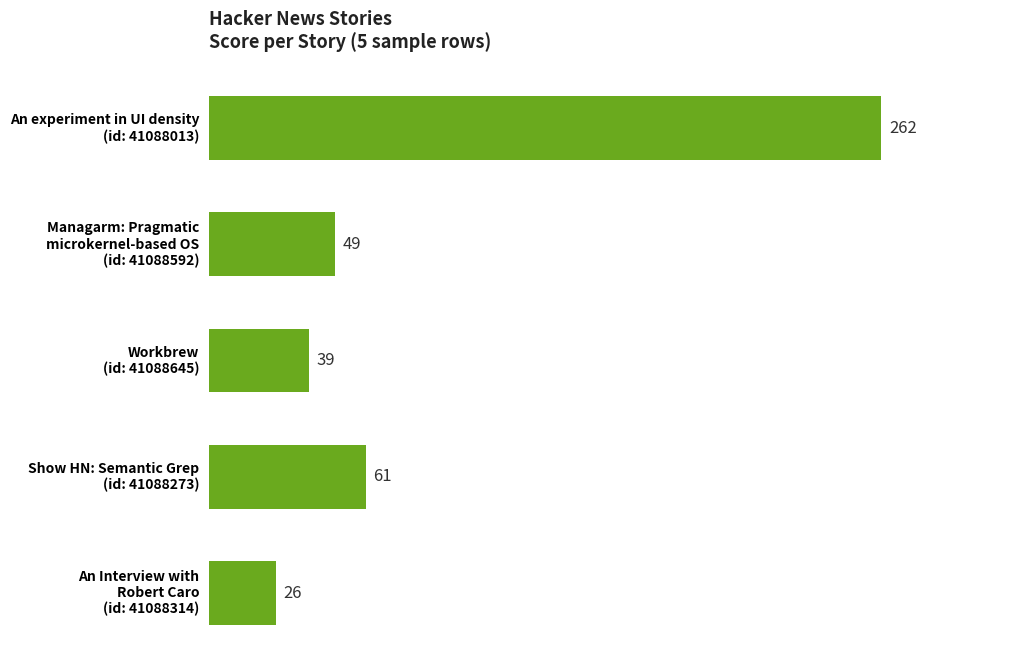

What is the value of the 1st bar from the top?

262